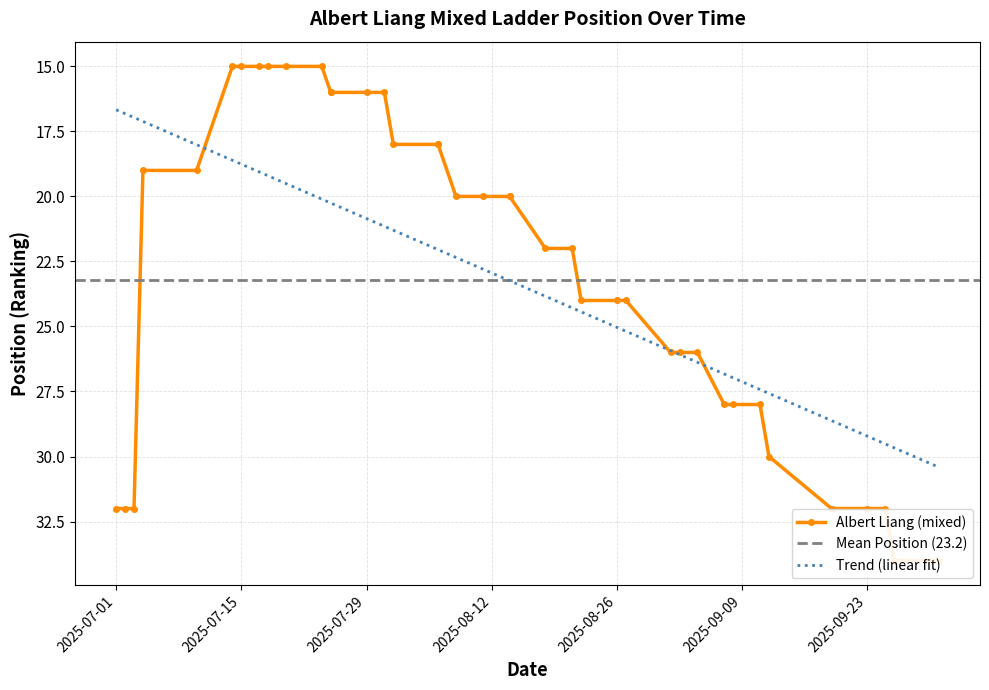

What is the minimum value shown in the chart?

15